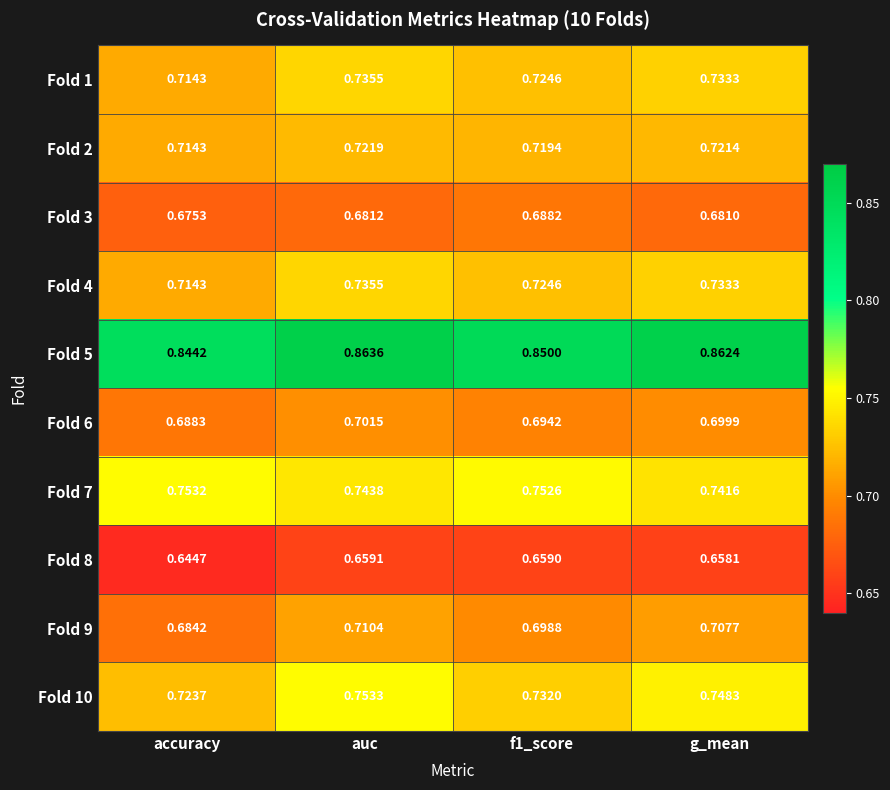

At which label does Fold 3 reach its minimum?

accuracy